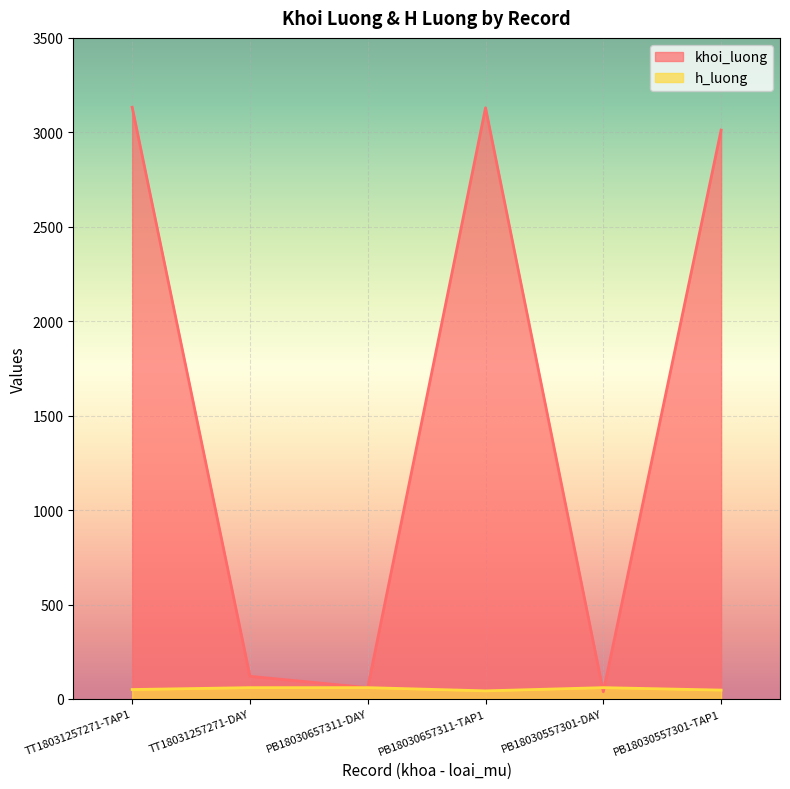

What is the total value across all series at PB18030657311-TAP1?

3173